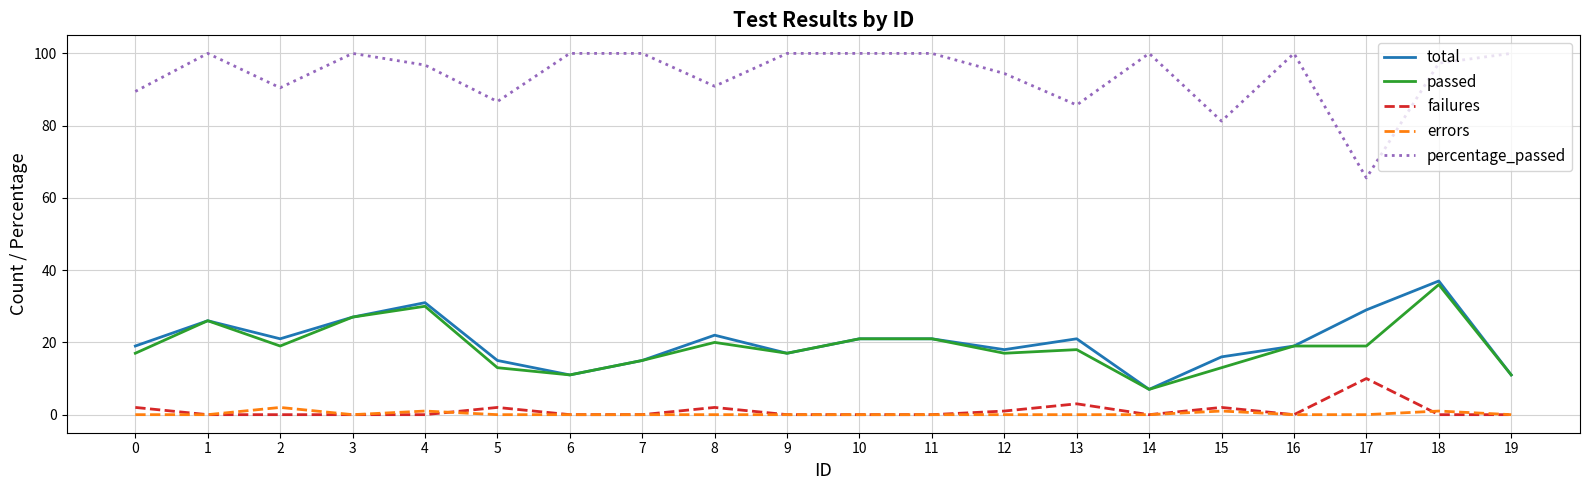

Read the passed value at 19.

11.0